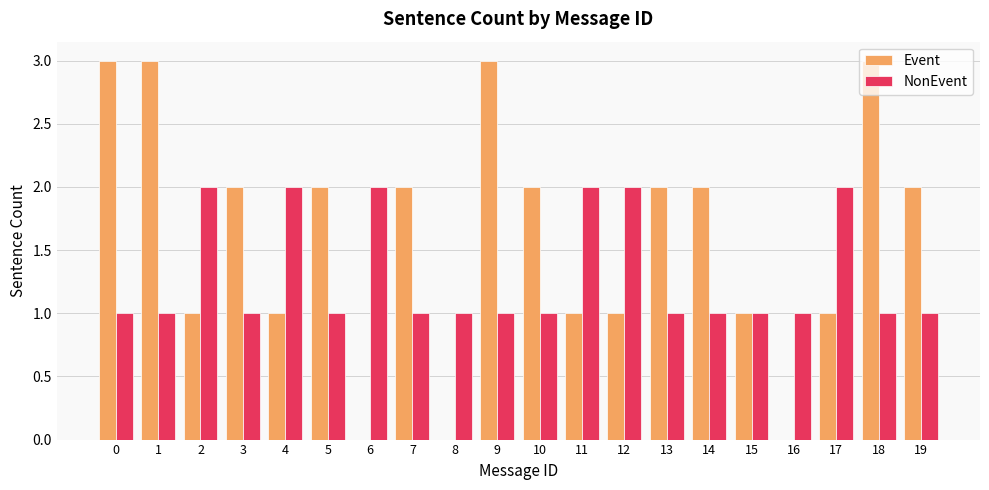

The value of NonEvent at 3 is 2. True or false?

False